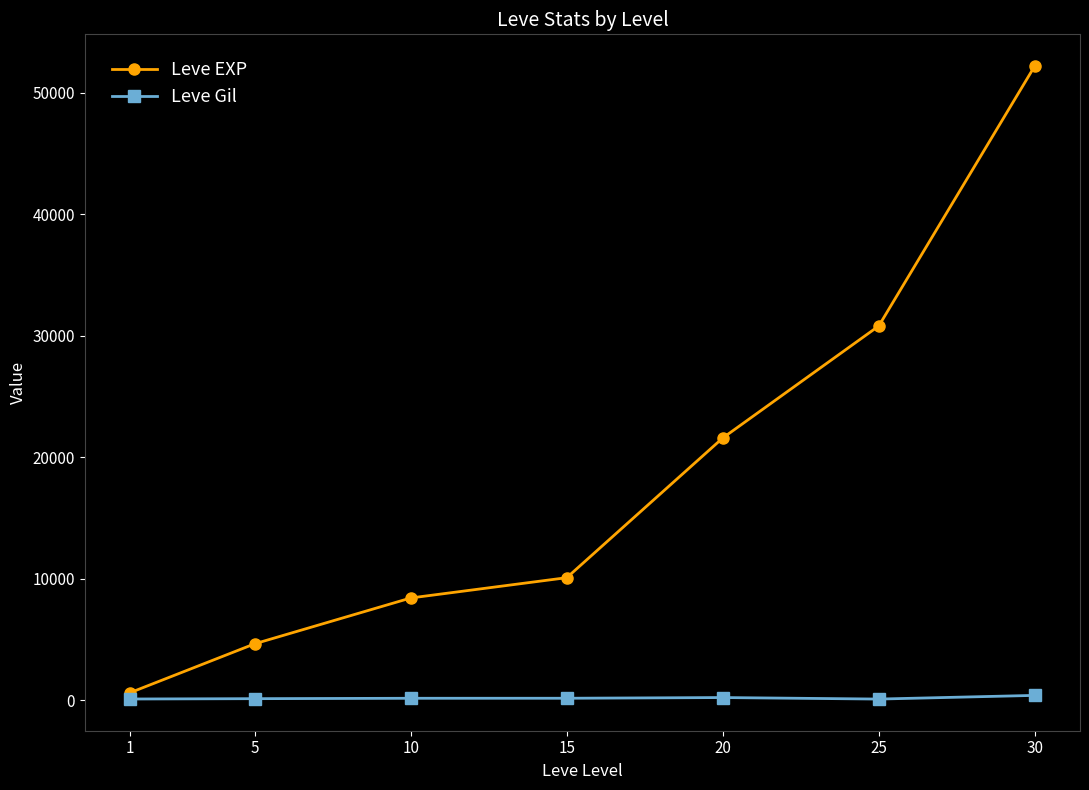

Between 1 and 20, which series saw the biggest shift?

Leve EXP